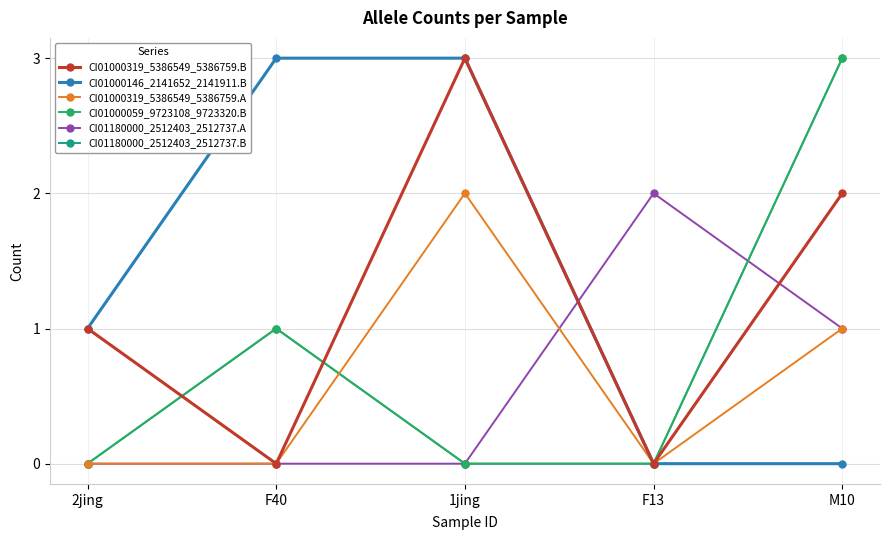

Is this an area chart (filled region under the line)?

No